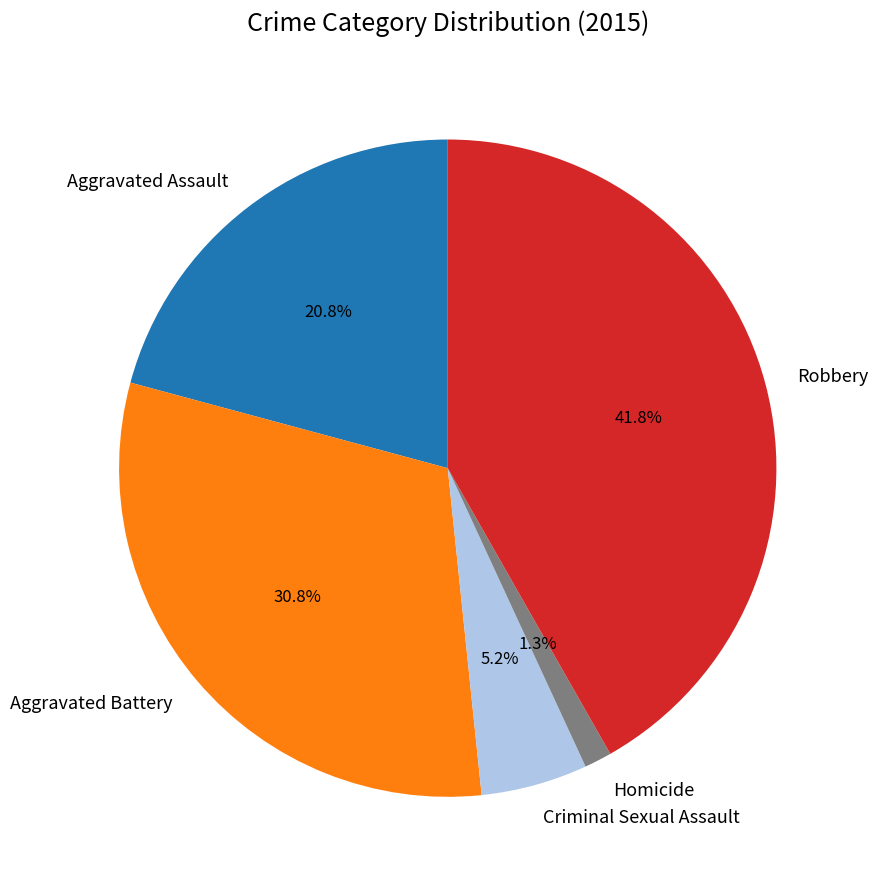

What percentage is NOT represented by Robbery?

58.2%